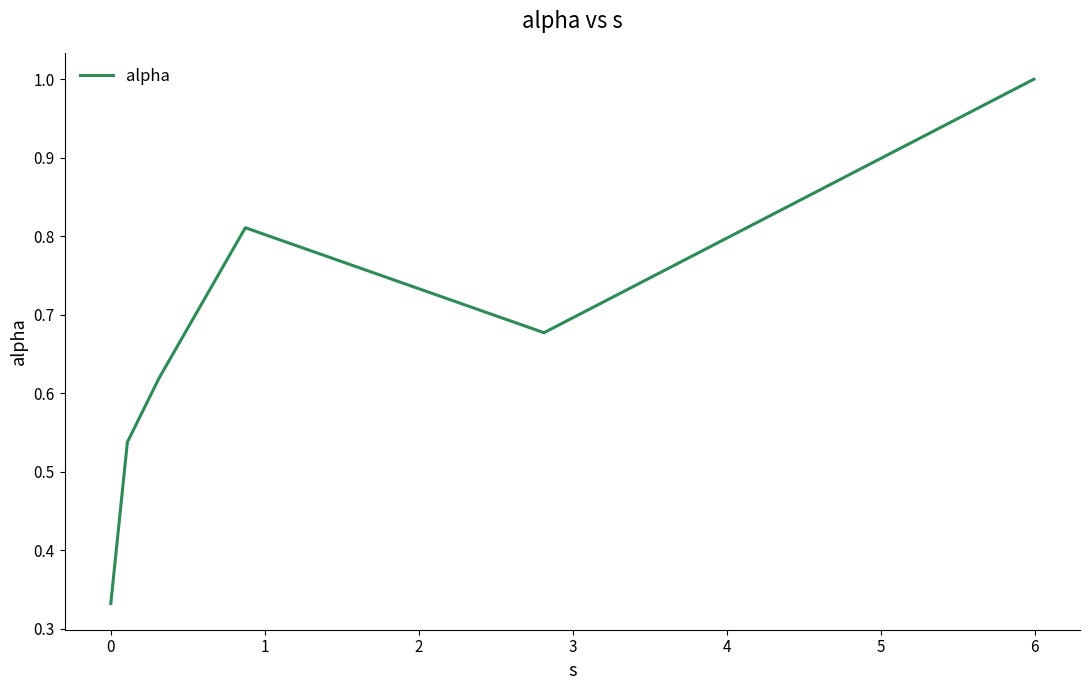

How many interior local valleys (lower than both neighbors) does the data have?

1